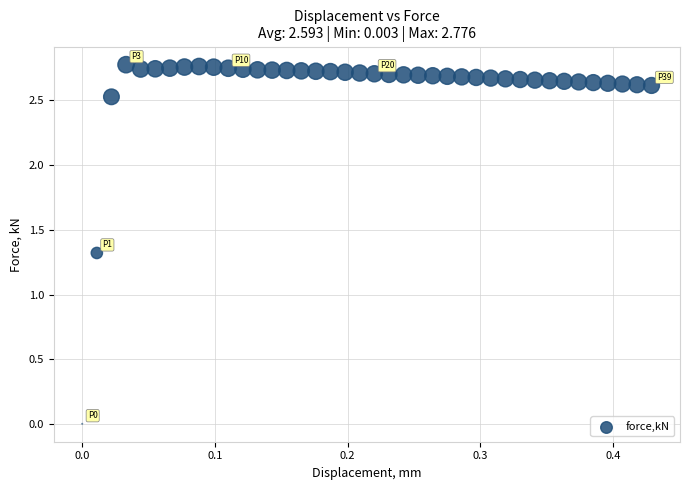

What is the range of X values (max minus min)?

0.4